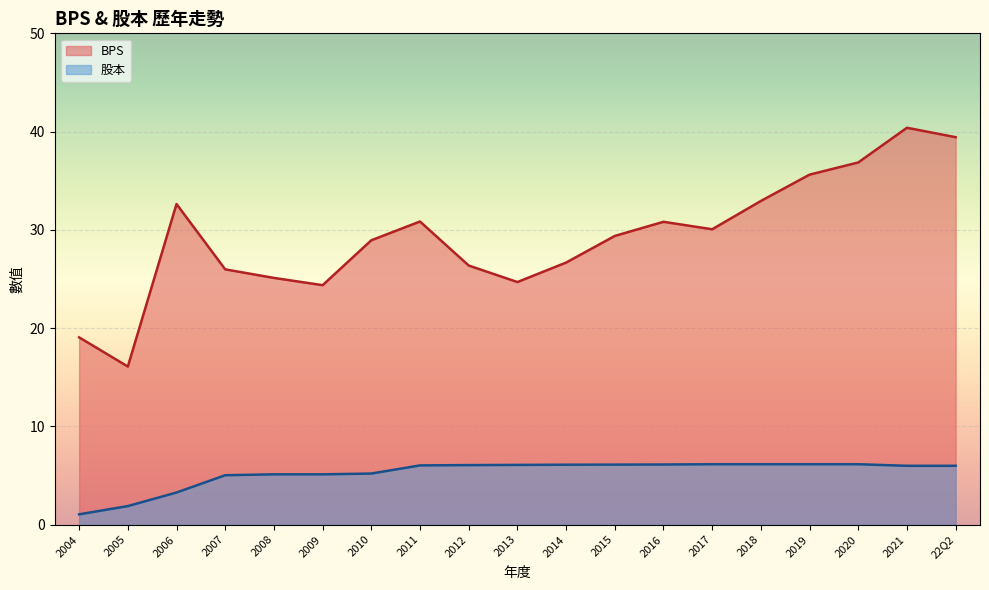

Which has a higher value, 2017 or 2020?

2020